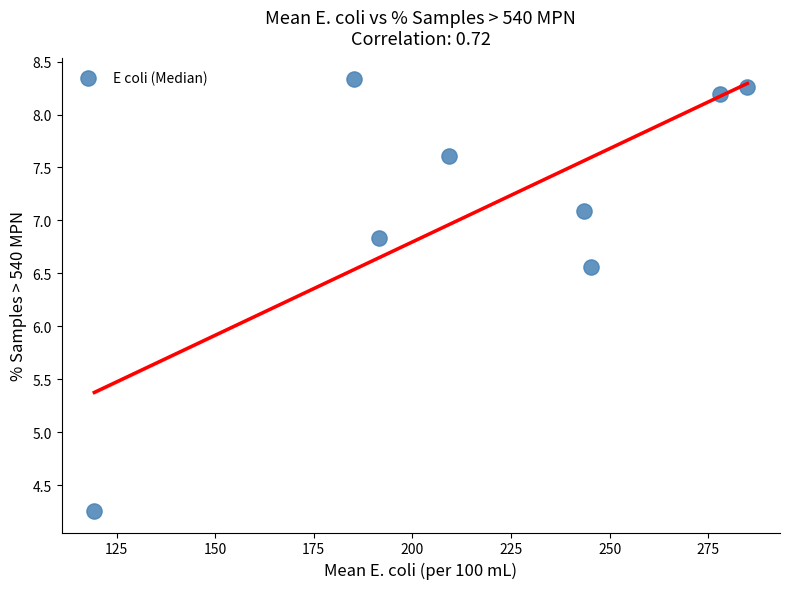

What Y value in the scatter plot is closest to 6?

6.6